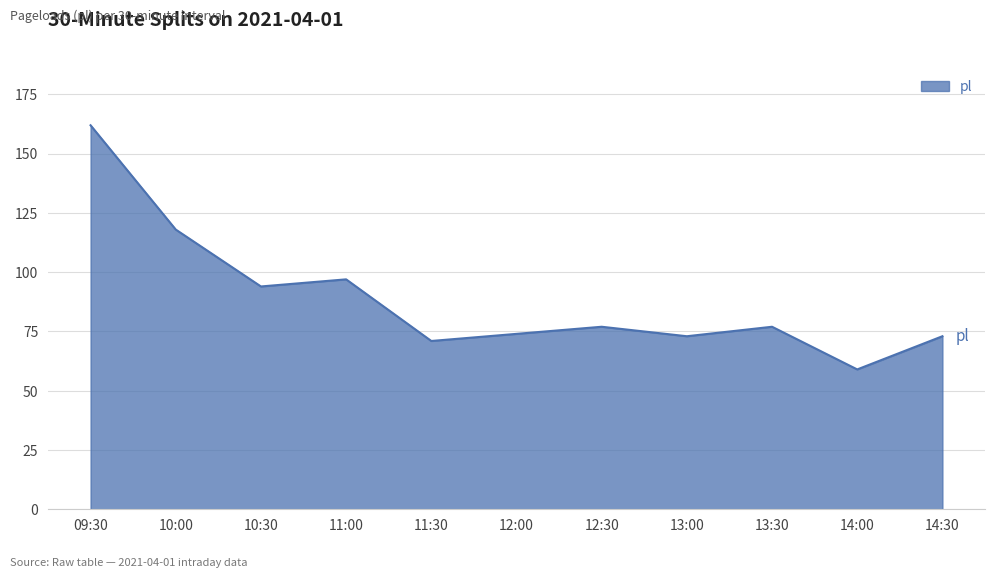

What is the difference between the maximum and minimum values?

103